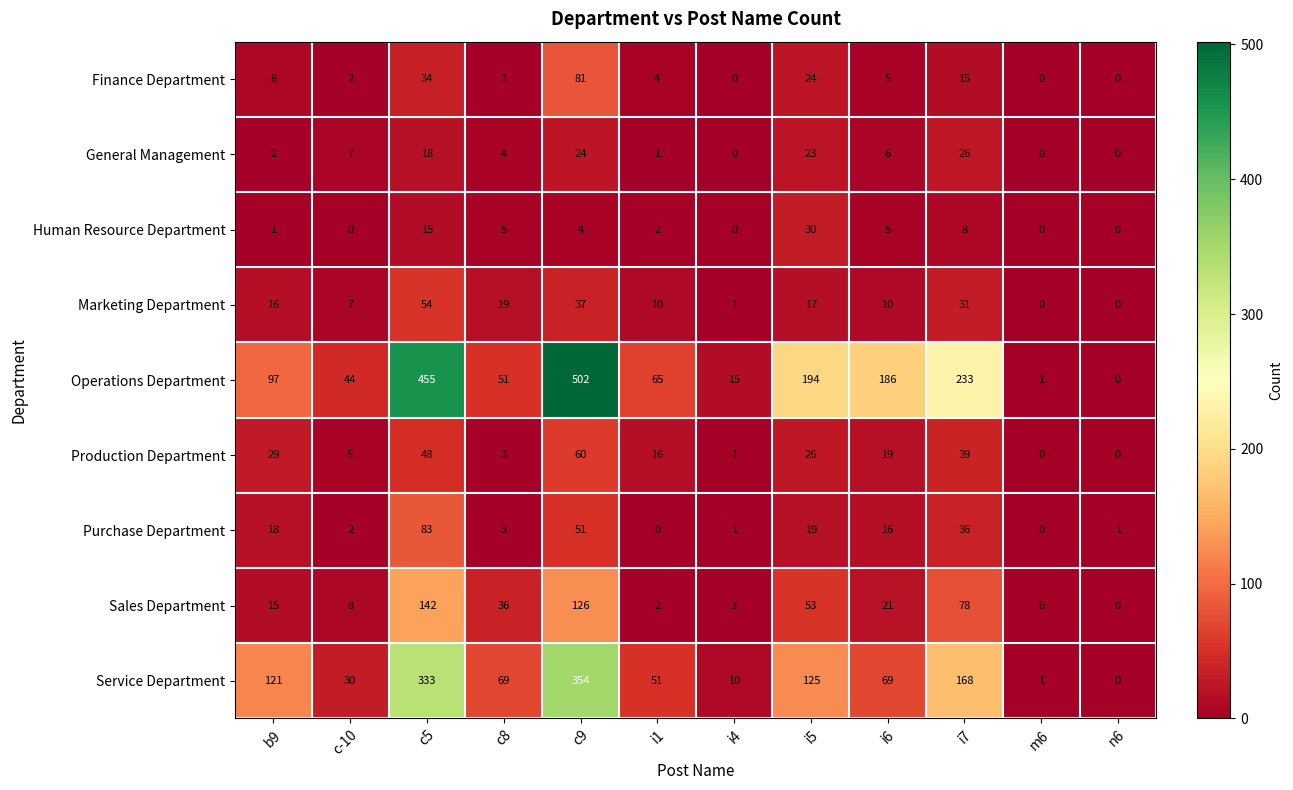

The value of Sales Department at i4 is 5. True or false?

False